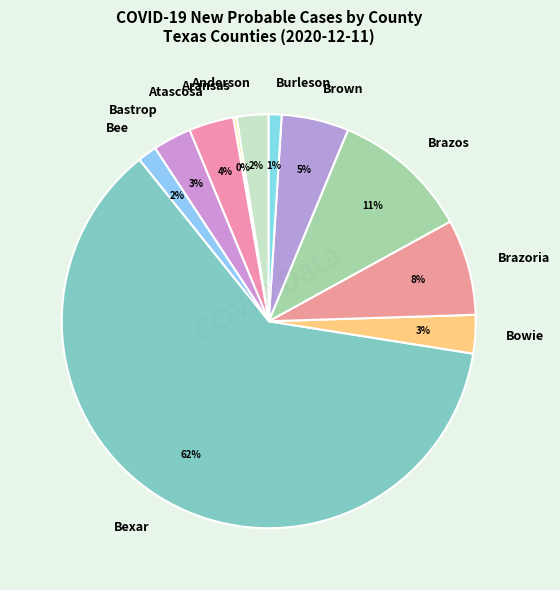

What is the majority slice?

Bexar